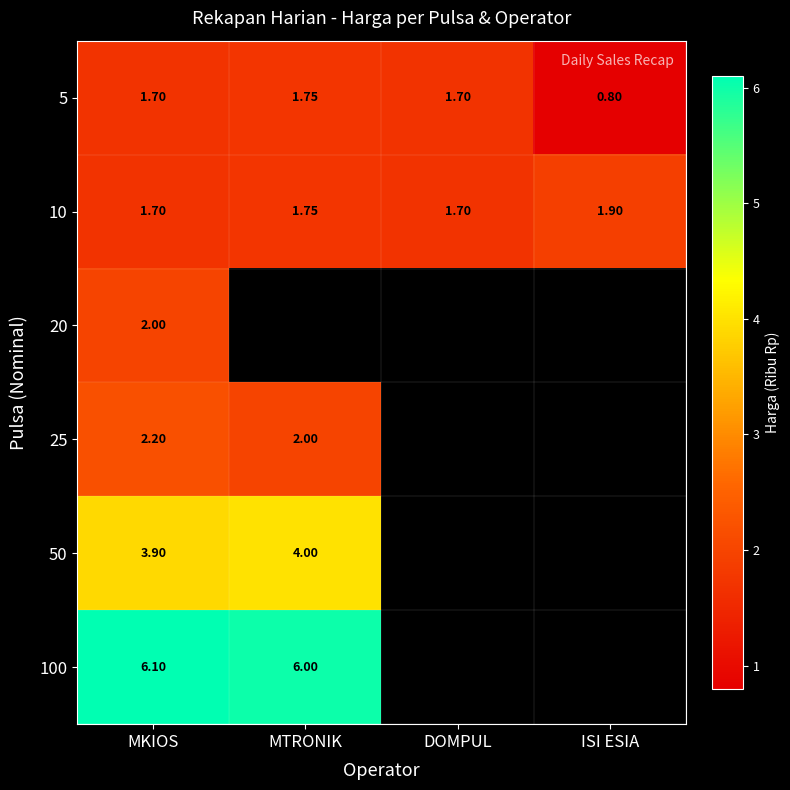

Count the 10 values in the range 1 to 2.

4